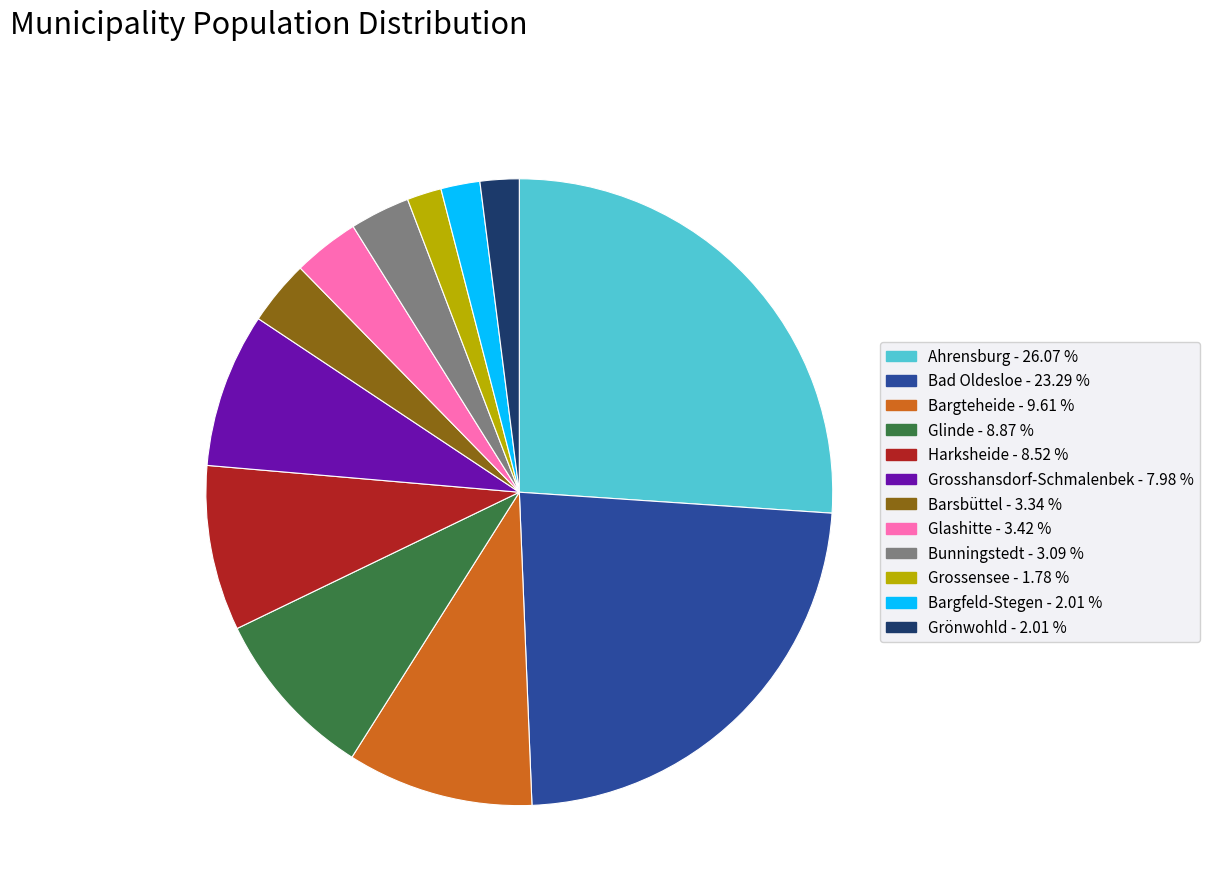

Between Harksheide and Bargteheide, which is larger?

Bargteheide